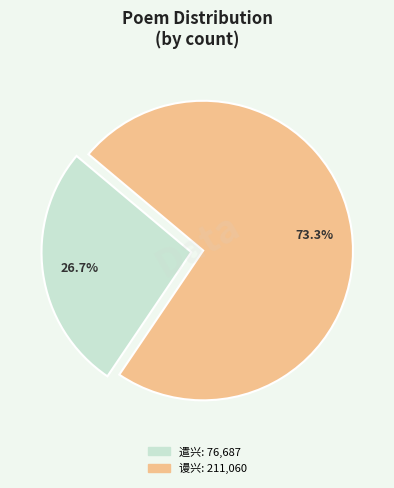

Is there any slice that represents more than half of the pie?

Yes